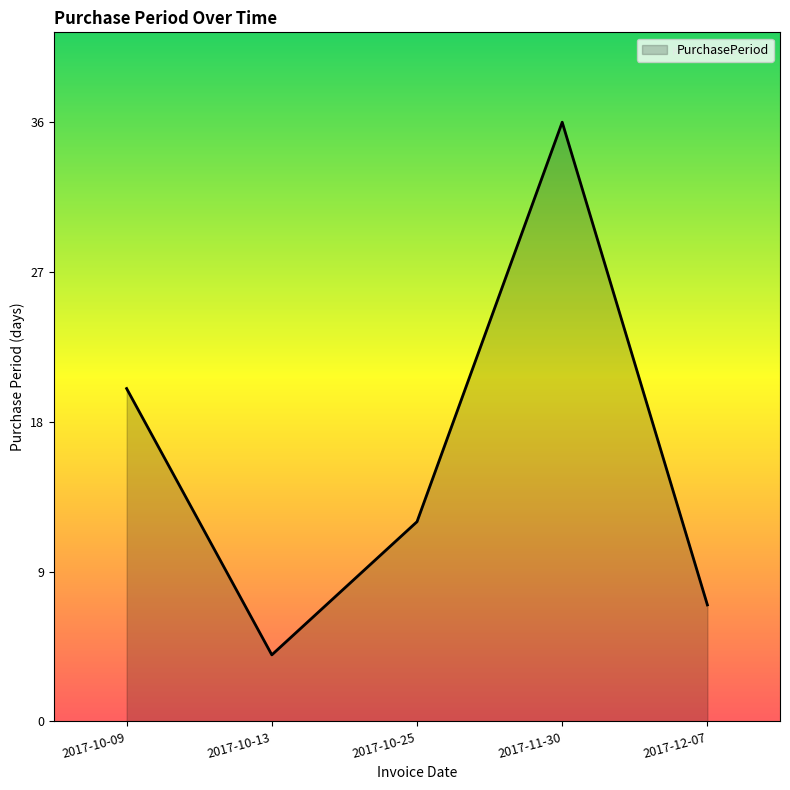

List the labels in order of value, smallest first.

2017-10-13, 2017-12-07, 2017-10-25, 2017-10-09, 2017-11-30